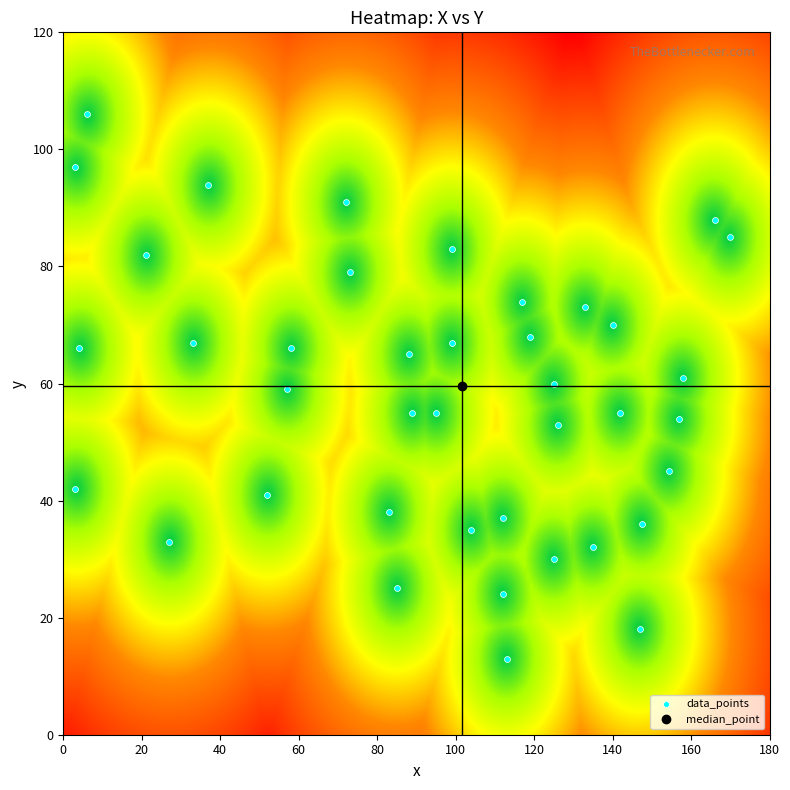

What is the range of Y values (max minus min)?

93